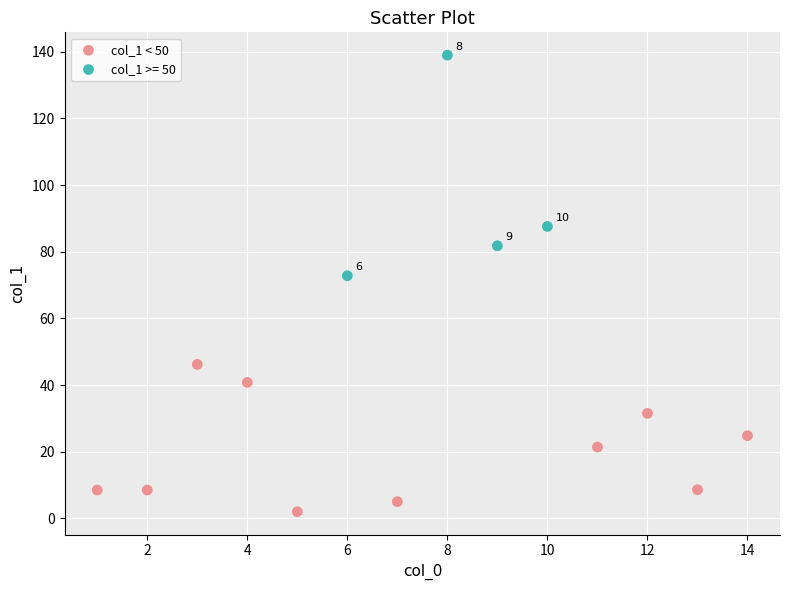

Which series has the widest spread of Y values?

col_1 >= 50